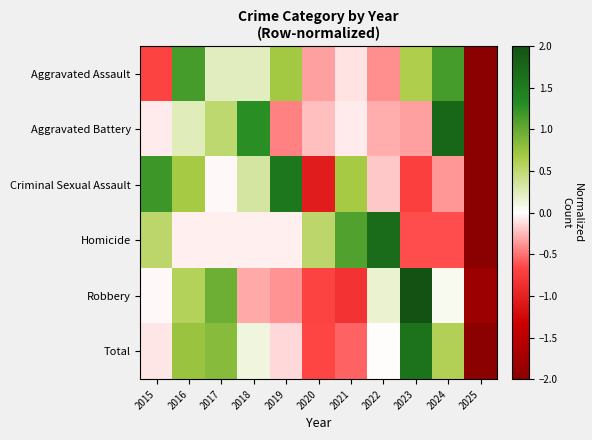

Which label corresponds to the largest value in the chart?

2023